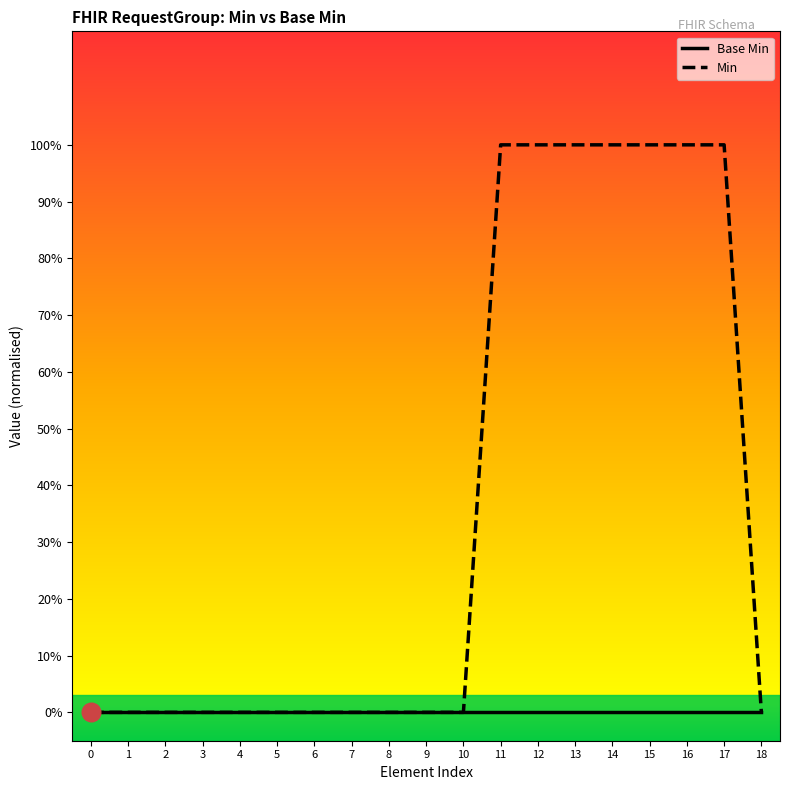

What are all the series names shown in the legend?

Base Min, Min